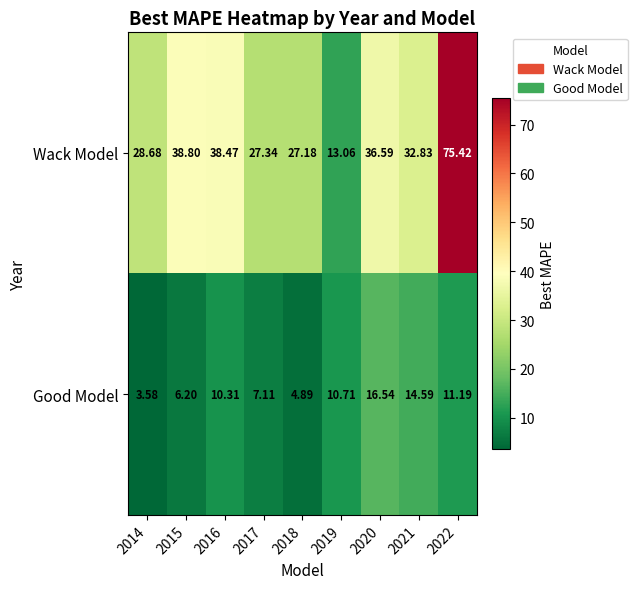

Which series has the largest range (max minus min)?

Wack Model